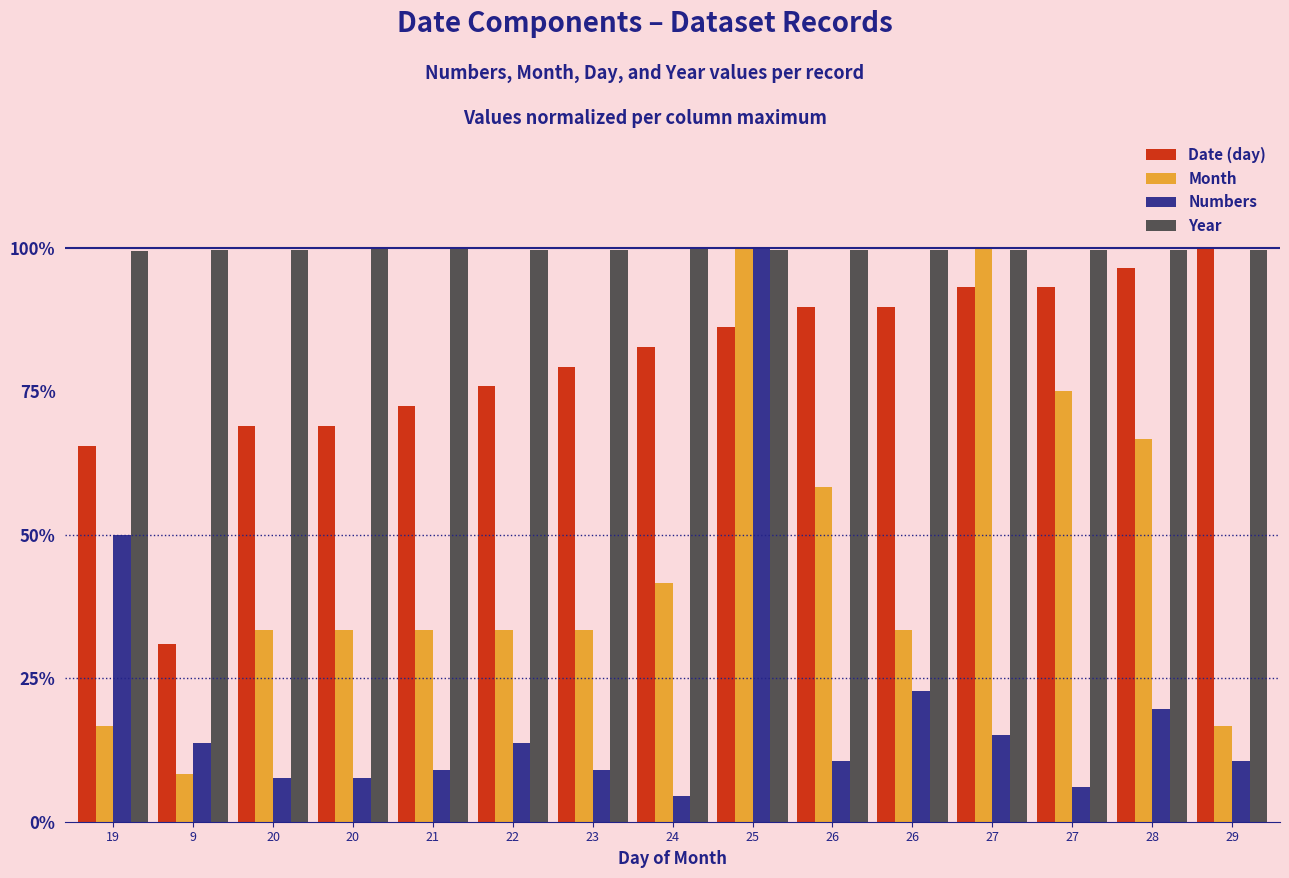

What is the label of the 14th bar from the right?

9